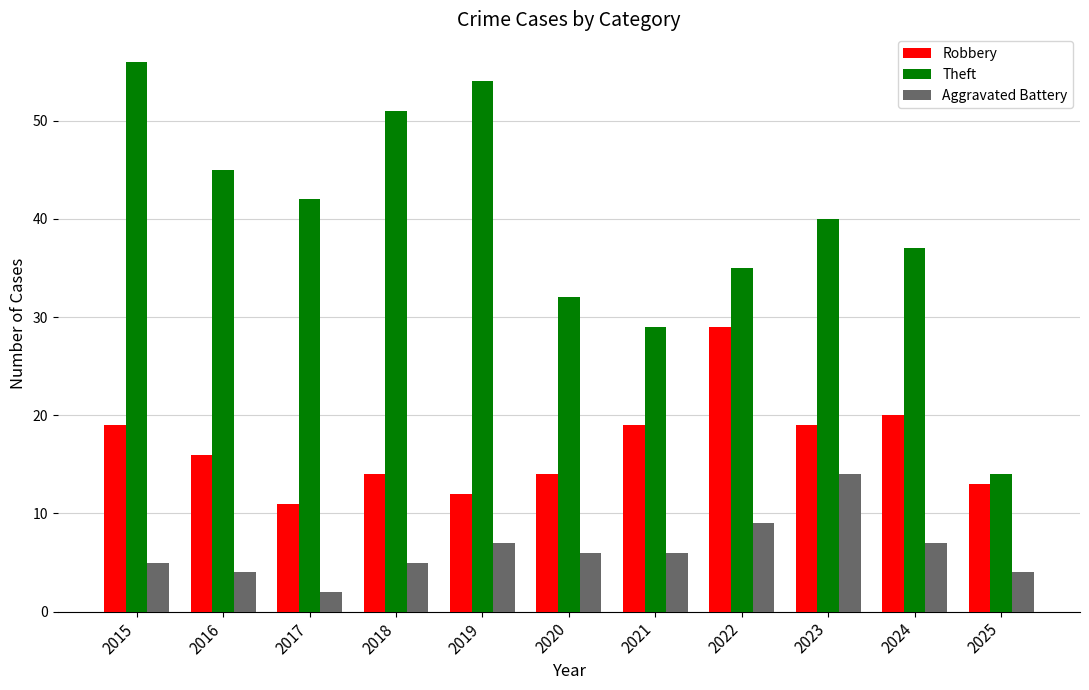

How many data points does each series have?

11